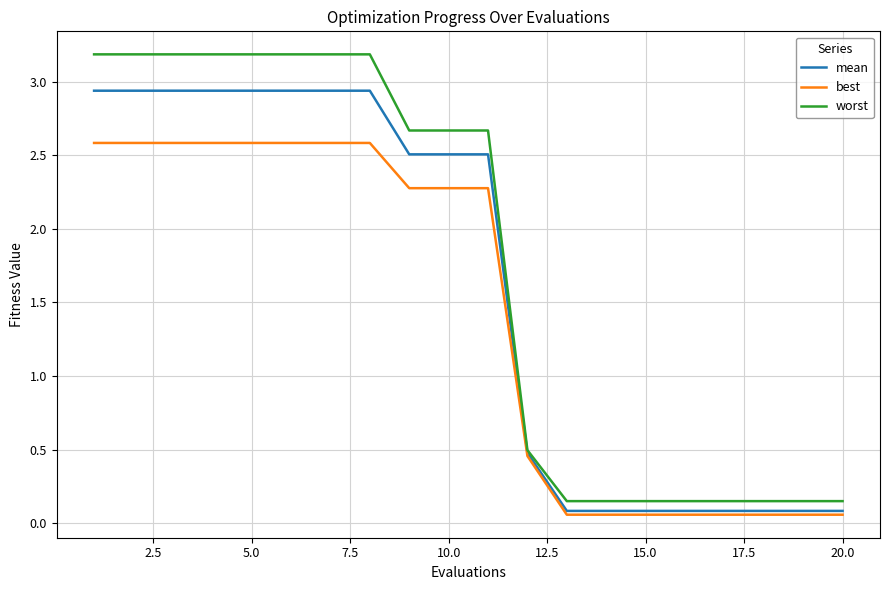

True or false: best and worst intersect in this chart.

False